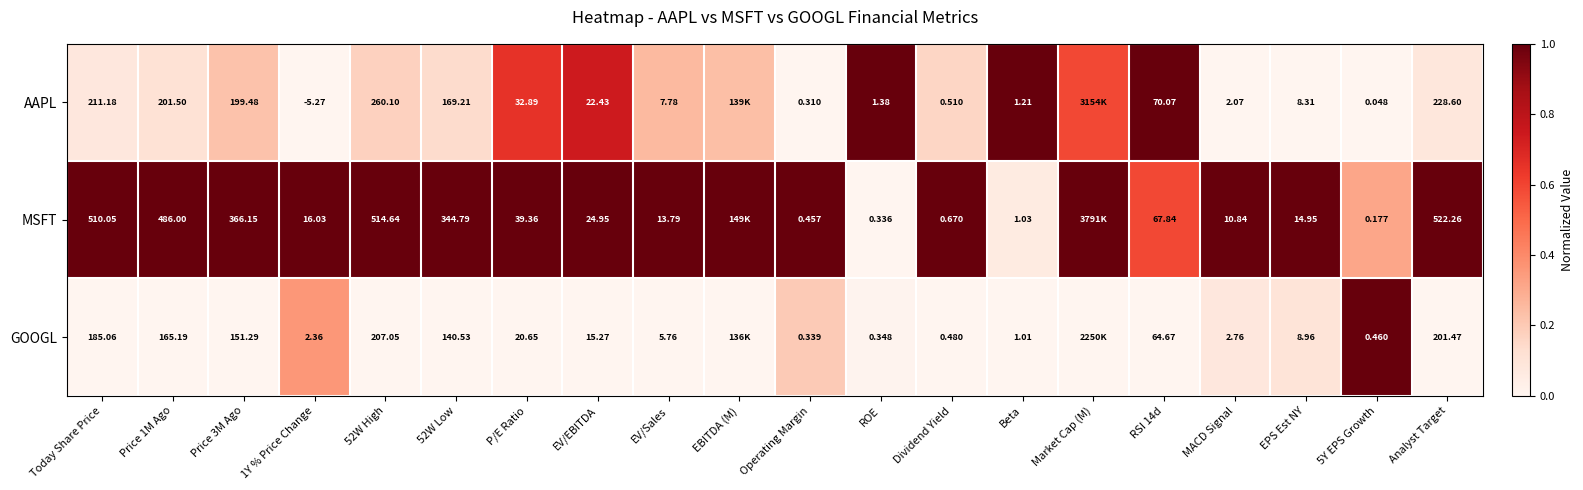

Rank the series at Price 1M Ago from lowest to highest value.

GOOGL, AAPL, MSFT